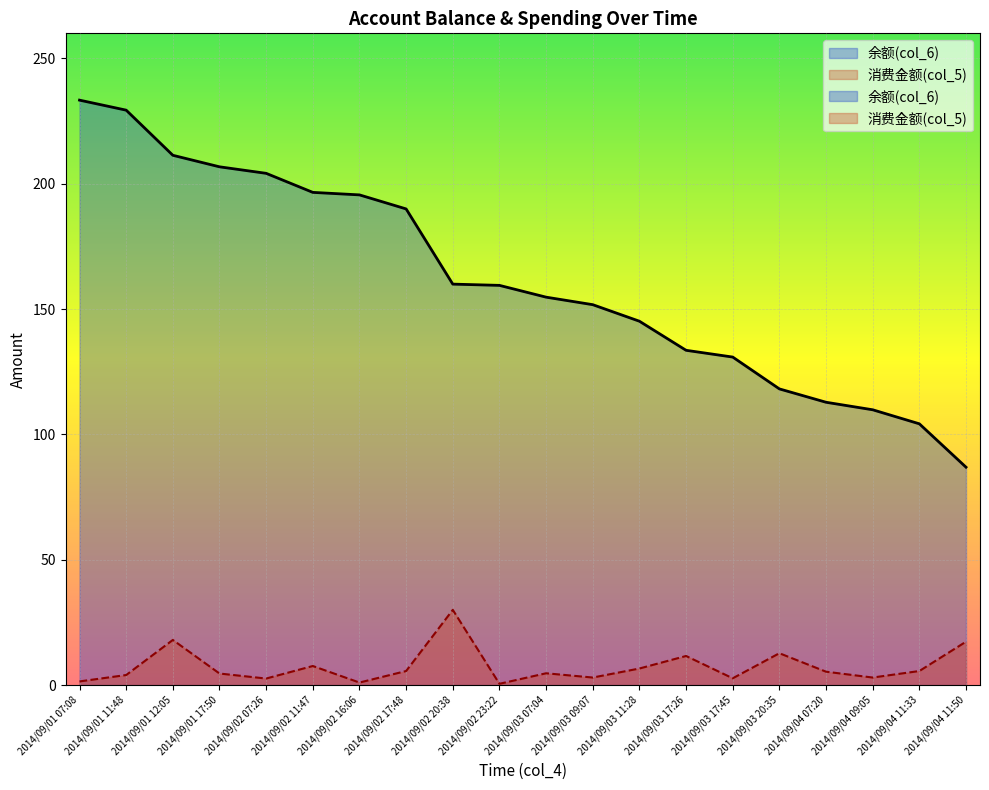

Rank the categories by 消费金额(col_5) value from lowest to highest.

2014/09/02 23:22, 2014/09/02 16:06, 2014/09/01 07:08, 2014/09/02 07:26, 2014/09/03 17:45, 2014/09/03 09:07, 2014/09/04 09:05, 2014/09/01 11:48, 2014/09/01 17:50, 2014/09/03 07:04, 2014/09/04 07:20, 2014/09/02 17:48, 2014/09/04 11:33, 2014/09/03 11:28, 2014/09/02 11:47, 2014/09/03 17:26, 2014/09/03 20:35, 2014/09/04 11:50, 2014/09/01 12:05, 2014/09/02 20:38